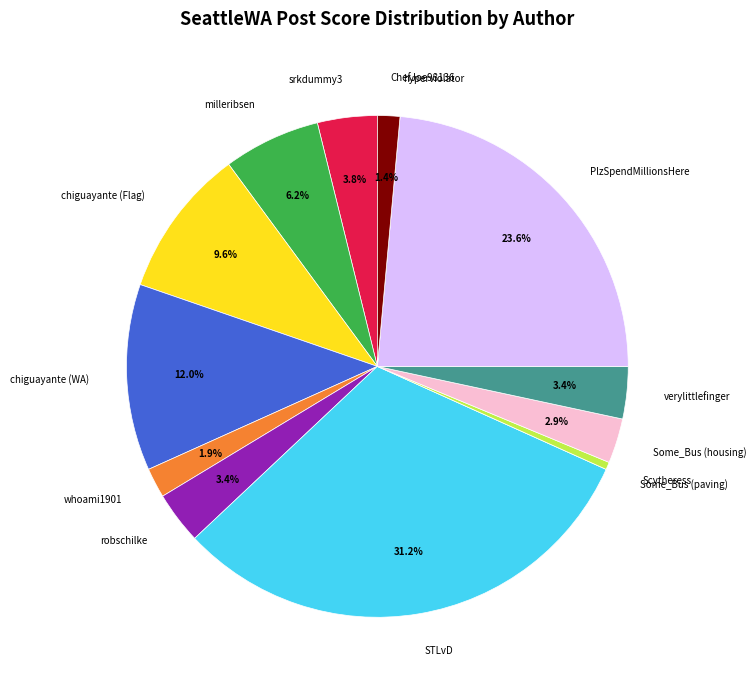

The robschilke slice represents 3% of the pie. True or false?

True